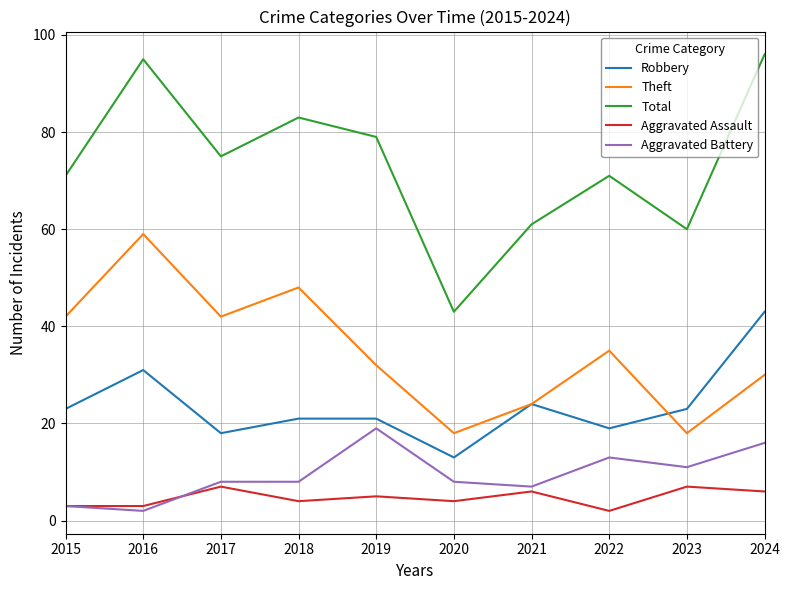

What is the sum of the Theft values at 2022 and 2018?

83